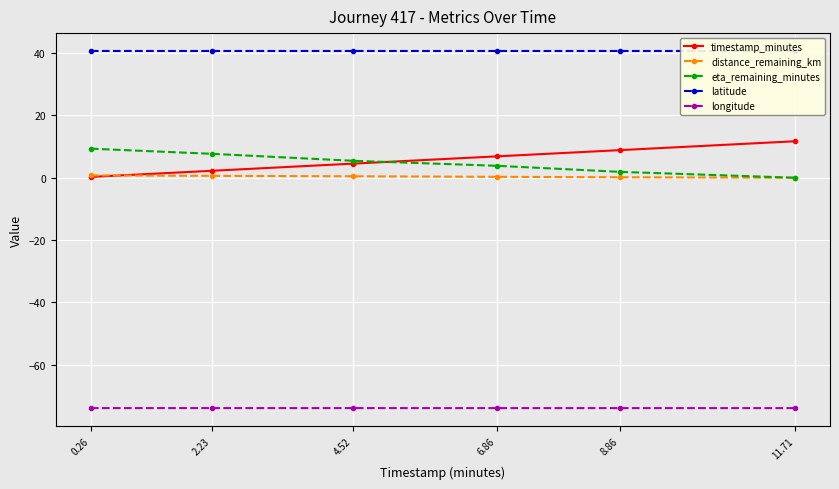

What is the lowest value of the timestamp_minutes series?

0.3